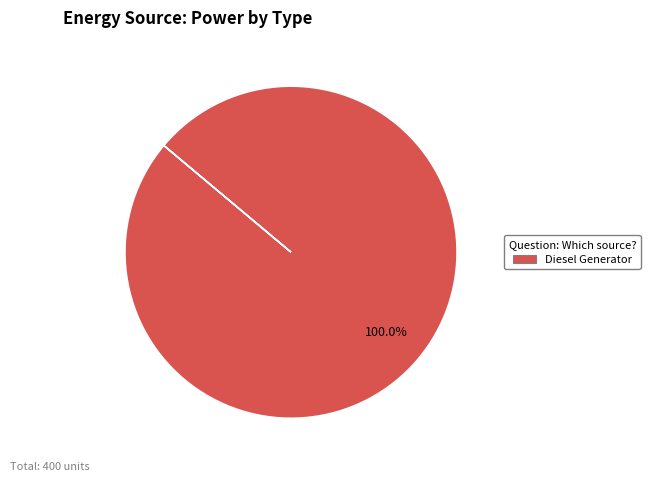

How many slices are in this pie chart?

1